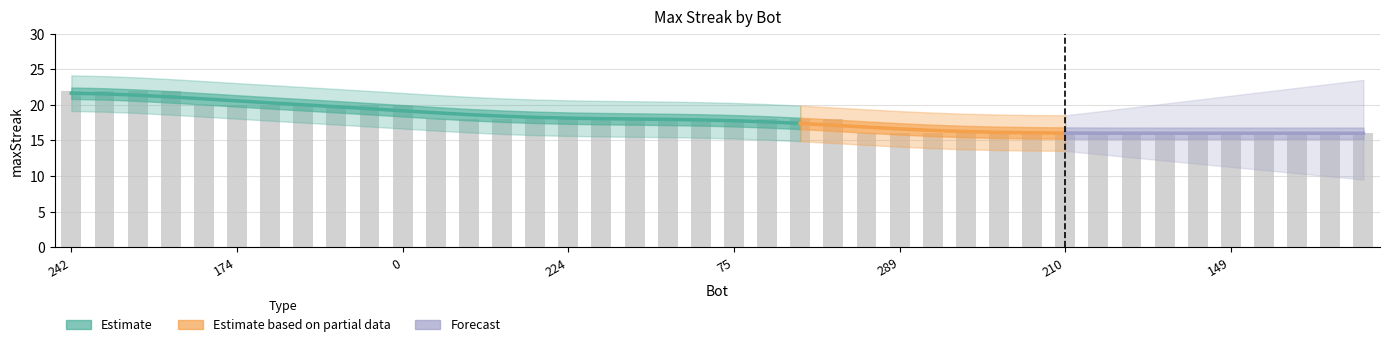

Reading right to left, extract all data points from this chart.

113=16	120=16	130=16	143=16	149=16	159=16	165=16	187=16	204=16	210=16	216=16	252=16	256=16	264=16	289=16	294=16	17=18	34=18	42=18	75=18	141=18	154=18	179=18	205=18	224=18	274=18	279=18	287=18	288=18	0=20	23=20	106=20	110=20	161=20	174=20	246=20	47=22	68=22	99=22	242=22